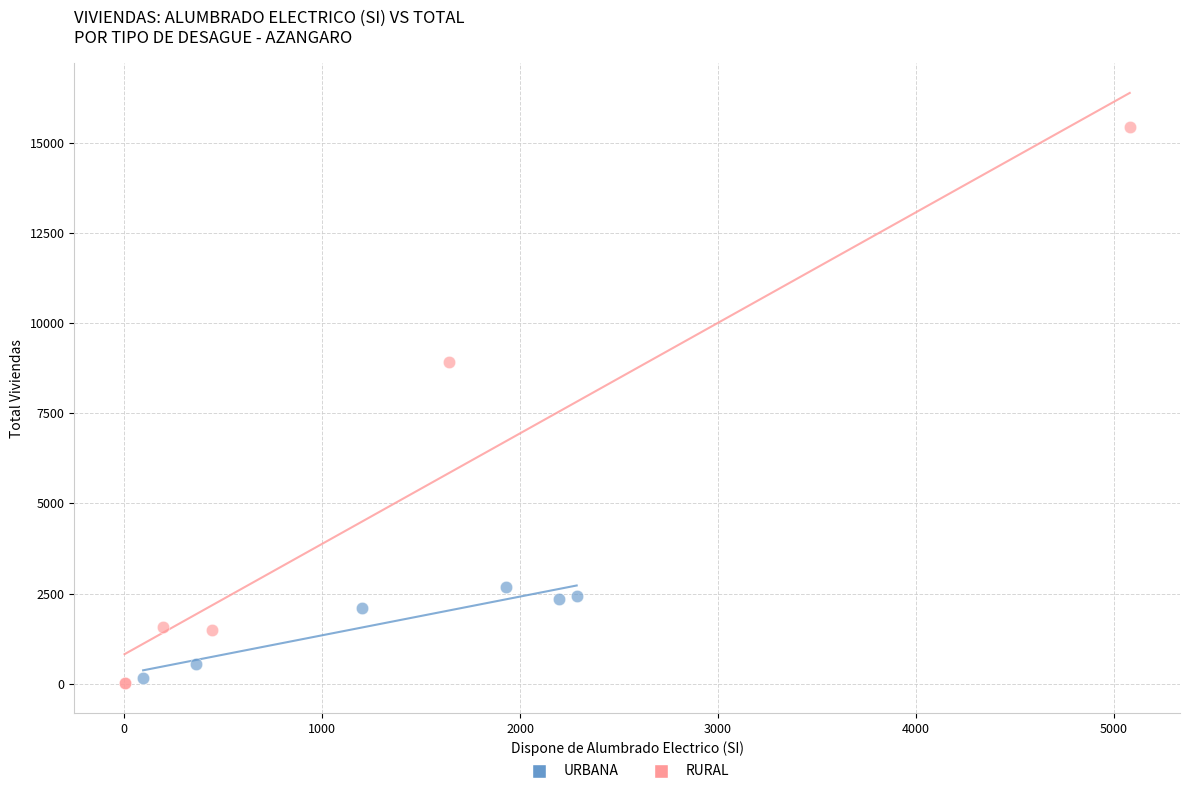

Which series contains the highest Y value?

RURAL